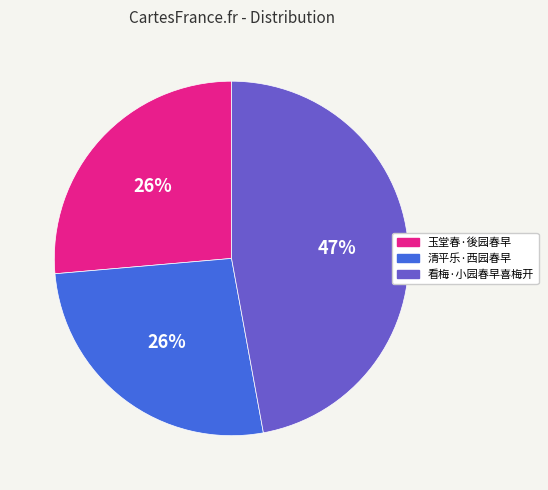

What is the largest slice in the pie chart?

看梅·小园春早喜梅开